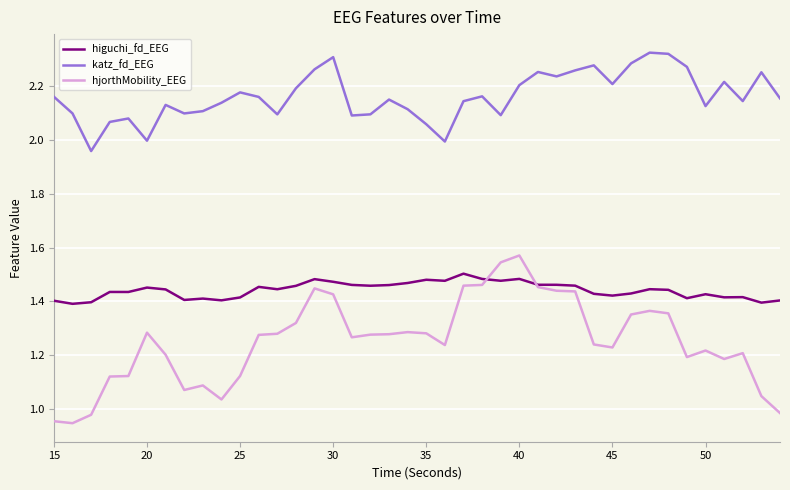

Rank the series by their maximum value, from highest to lowest.

katz_fd_EEG, hjorthMobility_EEG, higuchi_fd_EEG